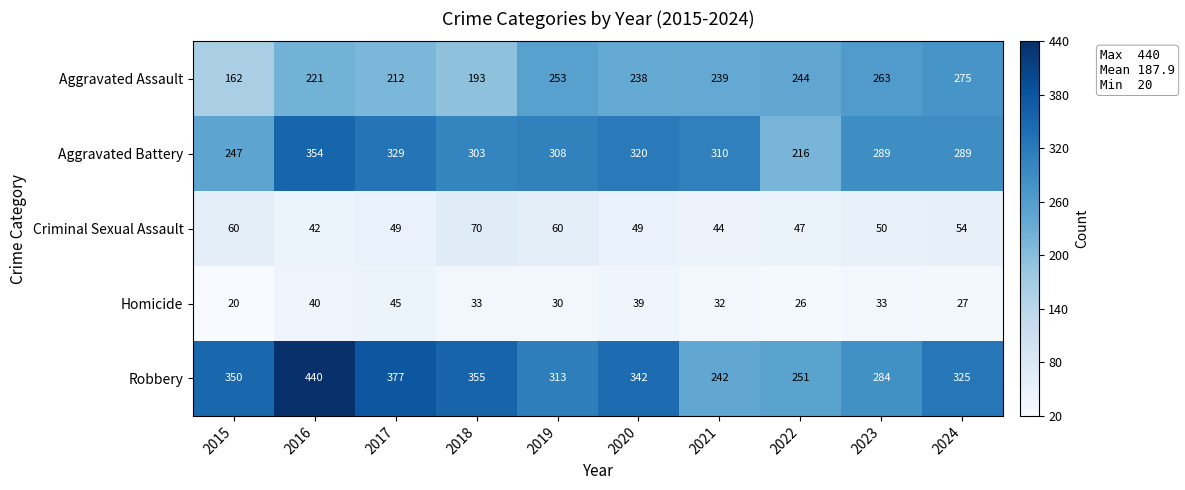

How many series are shown in this chart?

5